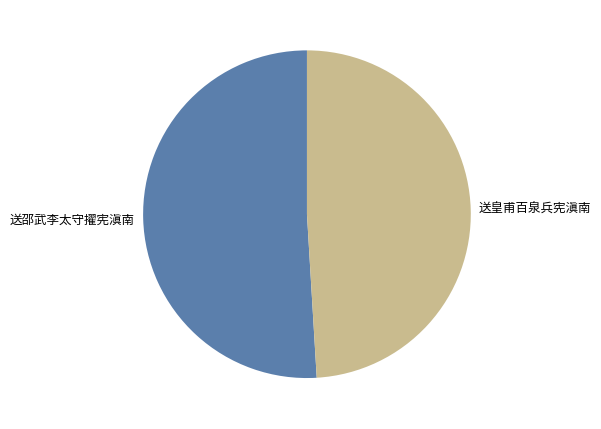

Which has a higher value, 送皇甫百泉兵宪滇南 or 送邵武李太守擢宪滇南?

送邵武李太守擢宪滇南